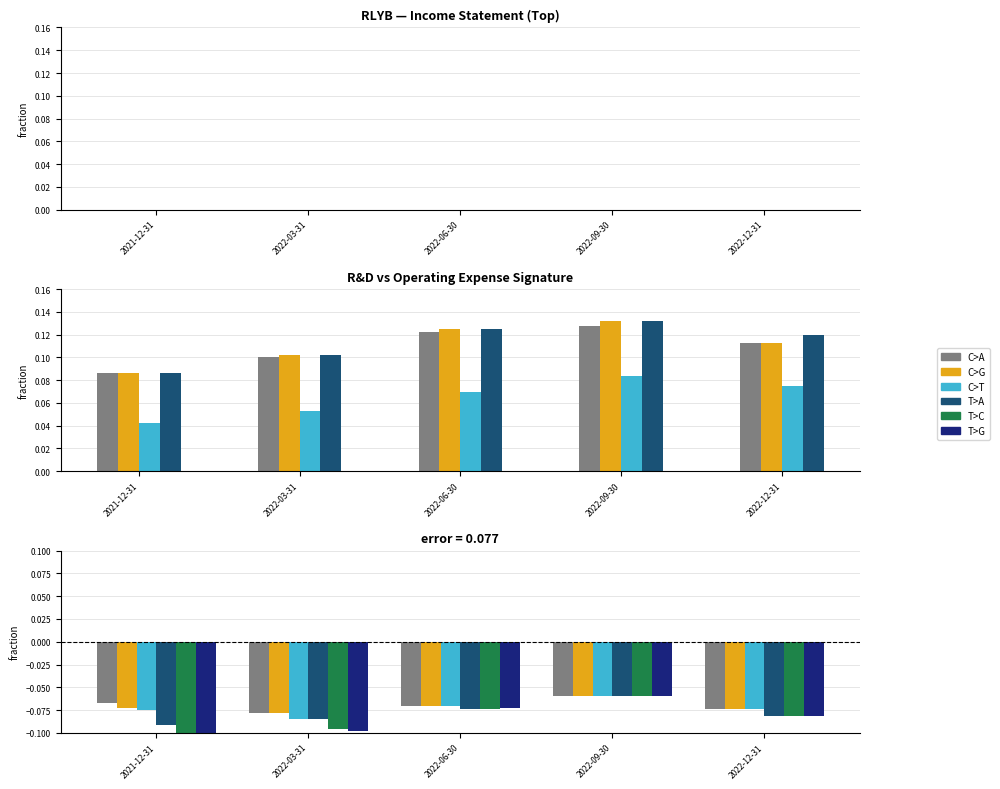

True or false: T>C has a value of -0.1 at 2021-12-31.

True